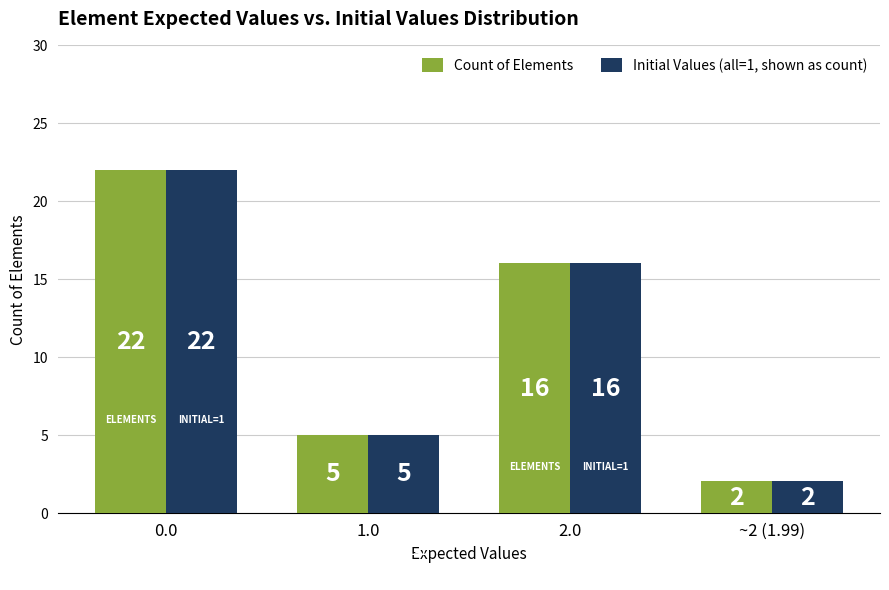

True or false: Count of Elements has a value of 22 at 0.0.

True